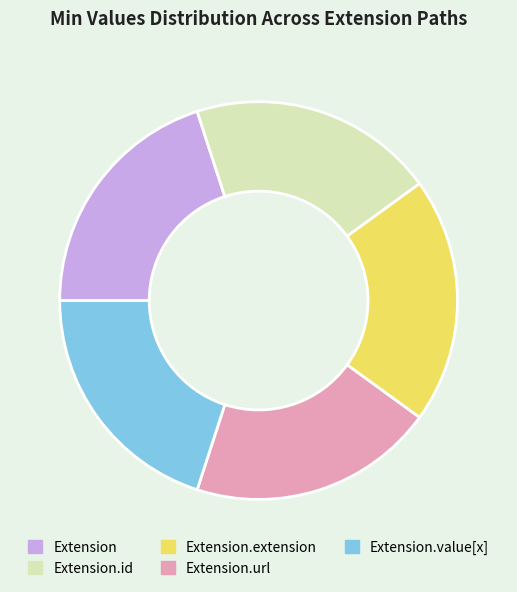

Is the sum of Extension.id and Extension.value[x] greater than half?

No